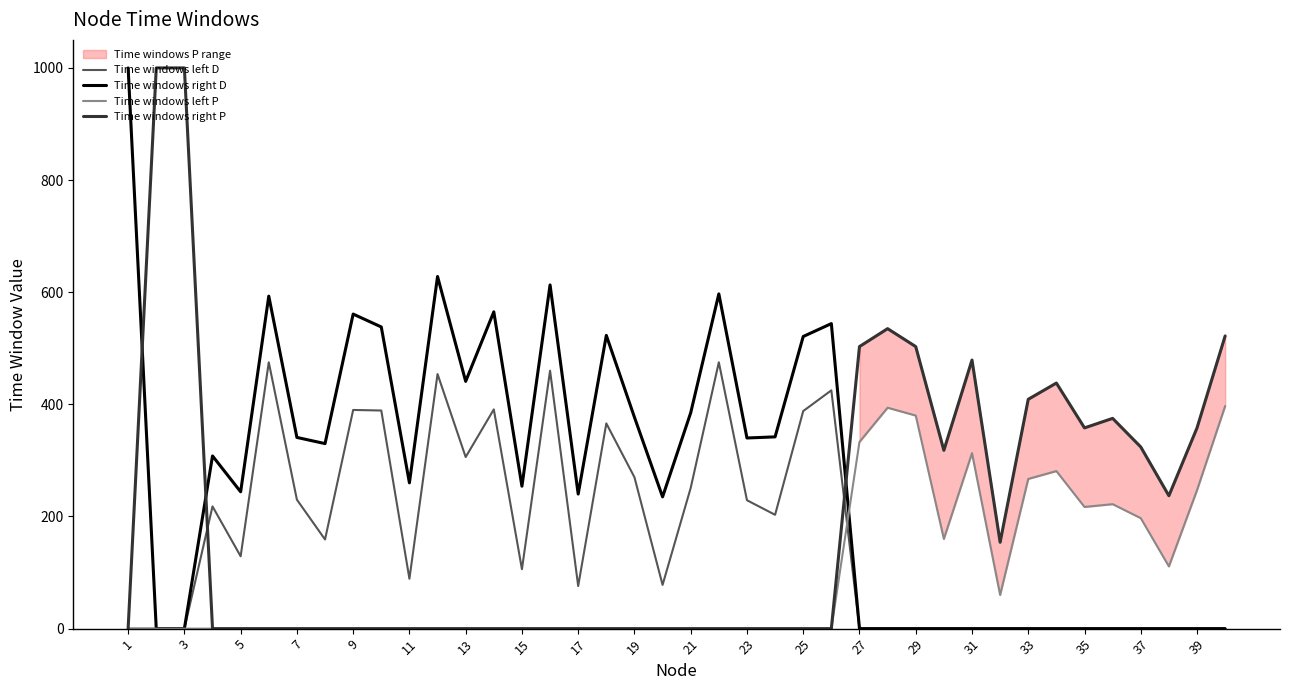

In Time windows right P, how many points are higher than both neighbors (excluding endpoints)?

4